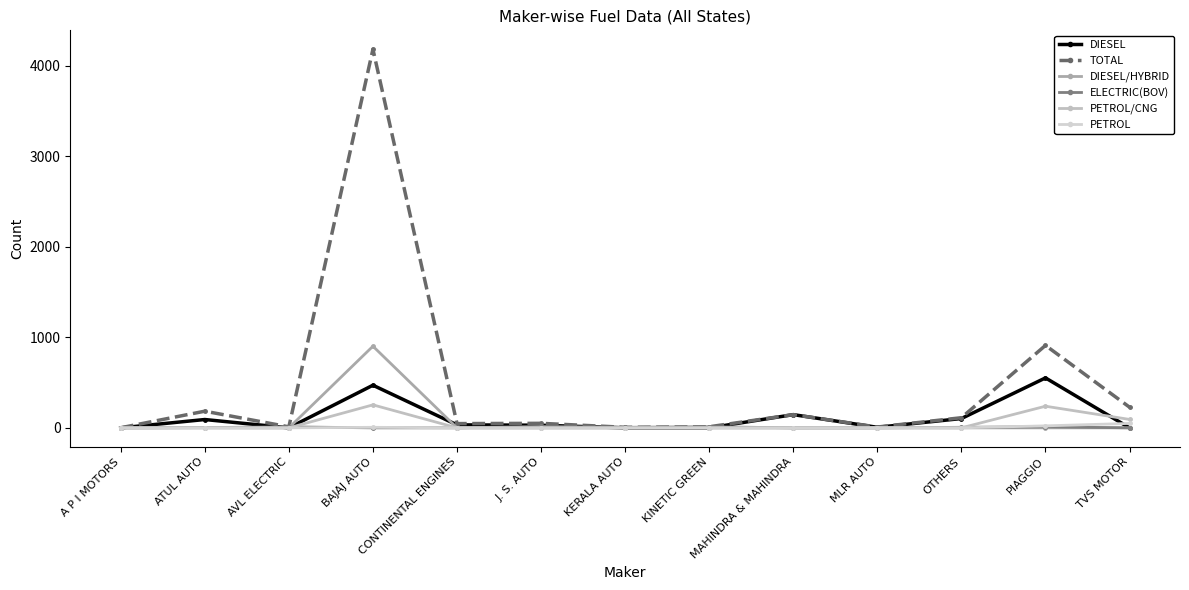

At how many categories does at least one series exceed 4171?

1